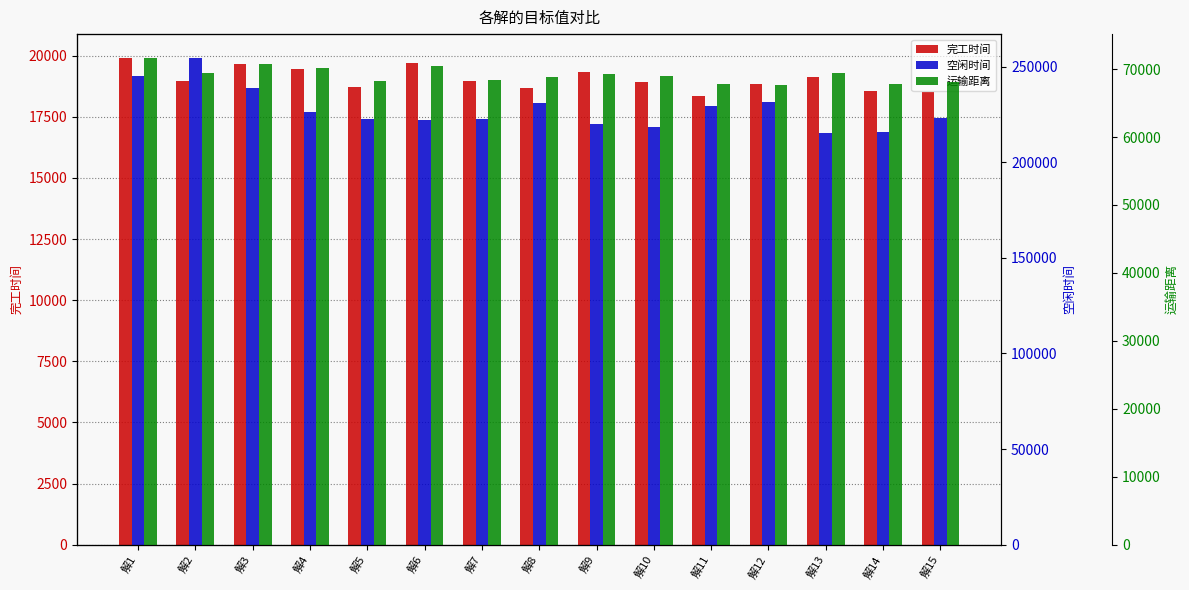

List the series in order of their peak value, lowest first.

完工时间, 运输距离, 空闲时间